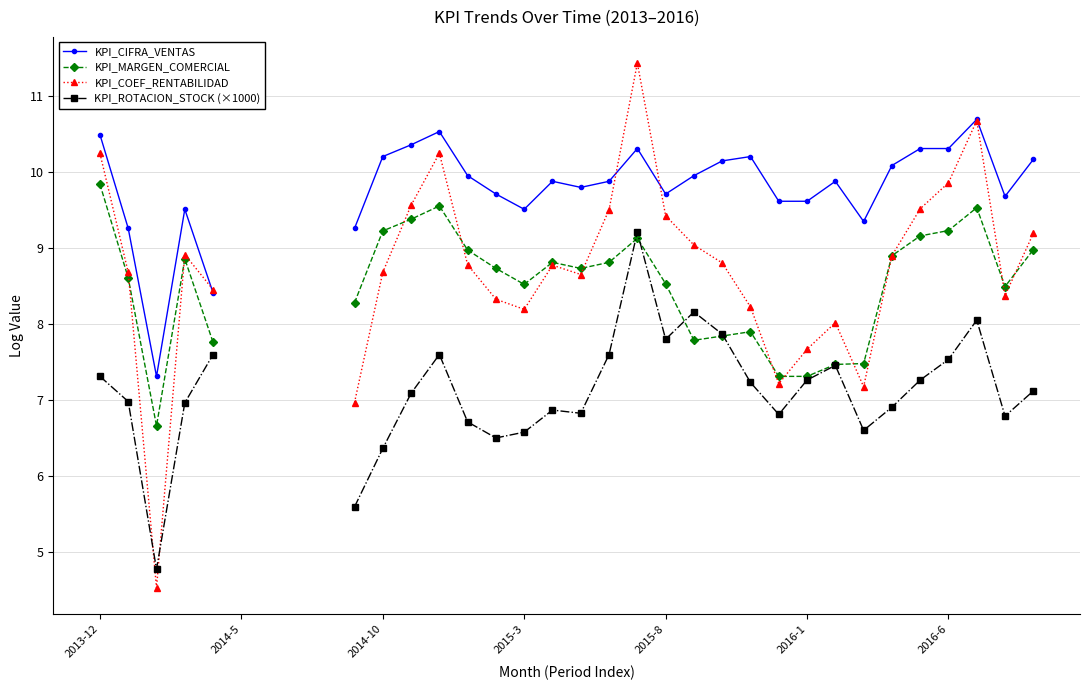

True or false: KPI_MARGEN_COMERCIAL and KPI_CIFRA_VENTAS intersect in this chart.

False